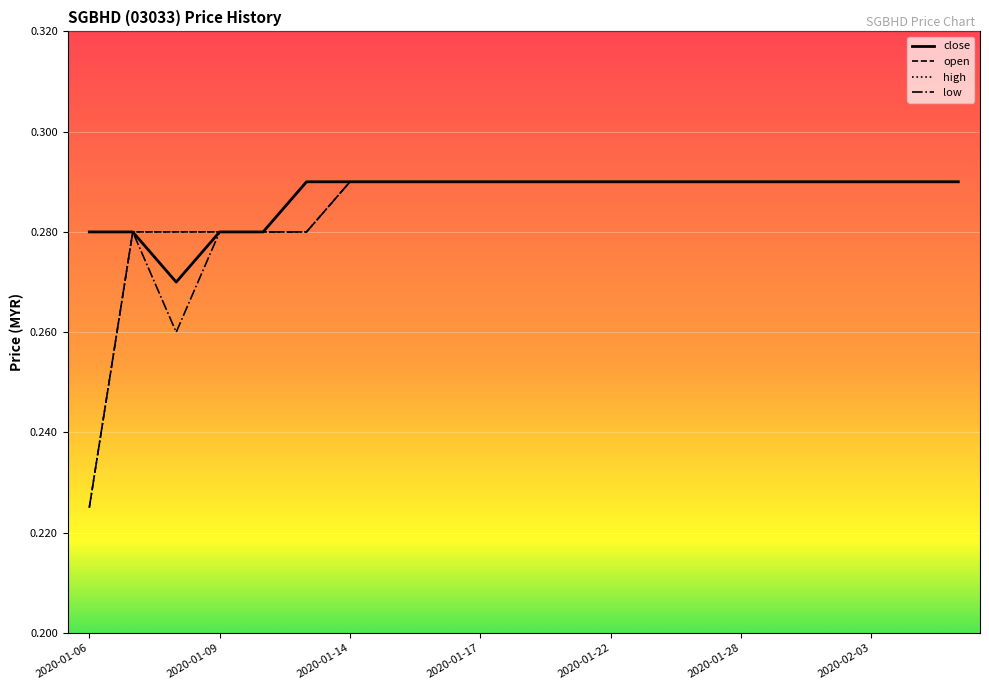

At which label does low reach its minimum?

2020-01-06